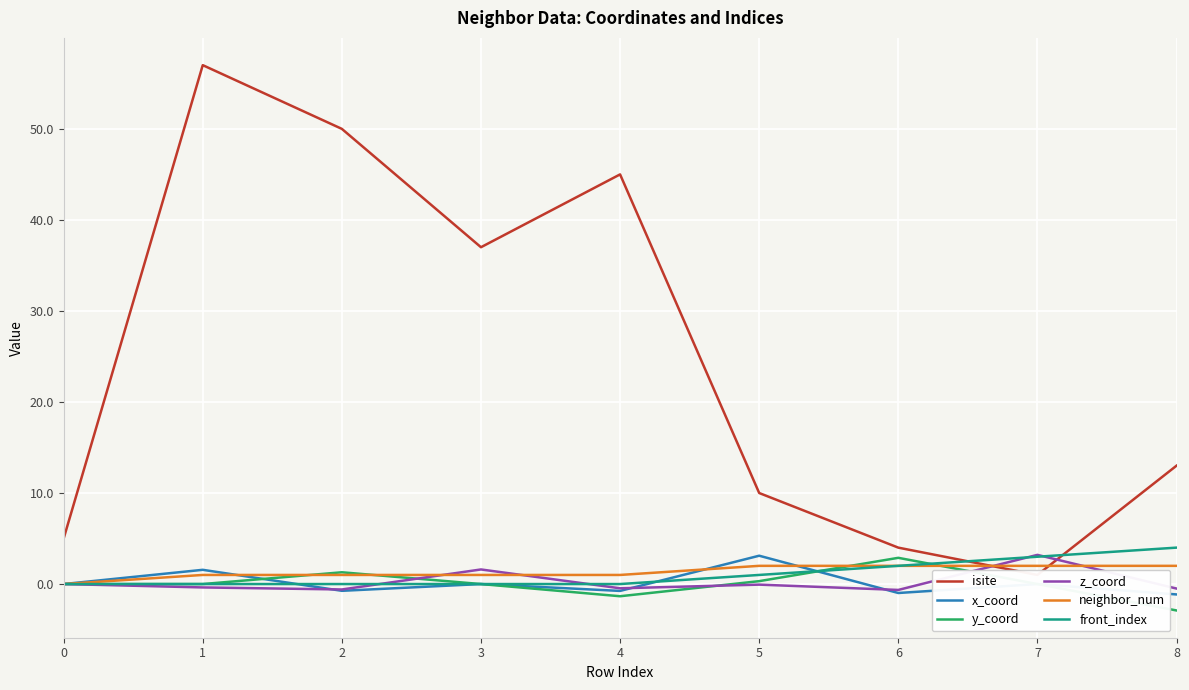

Is it true that neighbor_num equals 0.0 at 0?

True